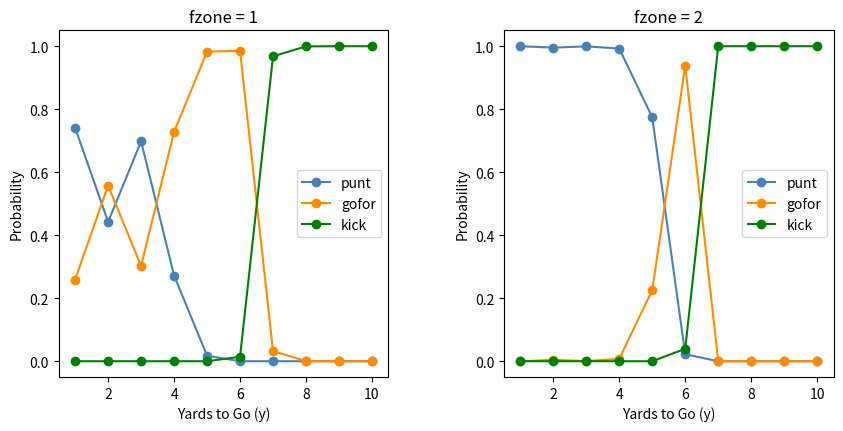

How many values in kick are above zero?

5